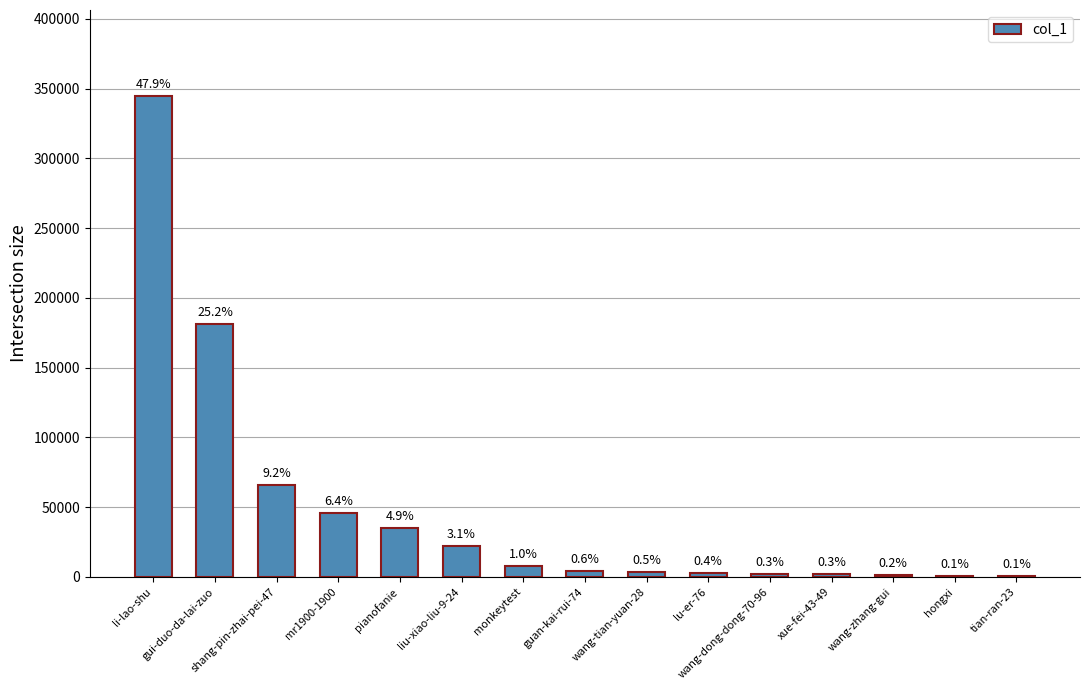

Rank the categories by value from lowest to highest.

tian-ran-23, hongxi, wang-zhang-gui, xue-fei-43-49, wang-dong-dong-70-96, lu-er-76, wang-tian-yuan-28, guan-kai-rui-74, monkeytest, liu-xiao-liu-9-24, pianofanie, mr1900-1900, shang-pin-zhai-pei-47, gui-duo-da-lai-zuo, li-lao-shu